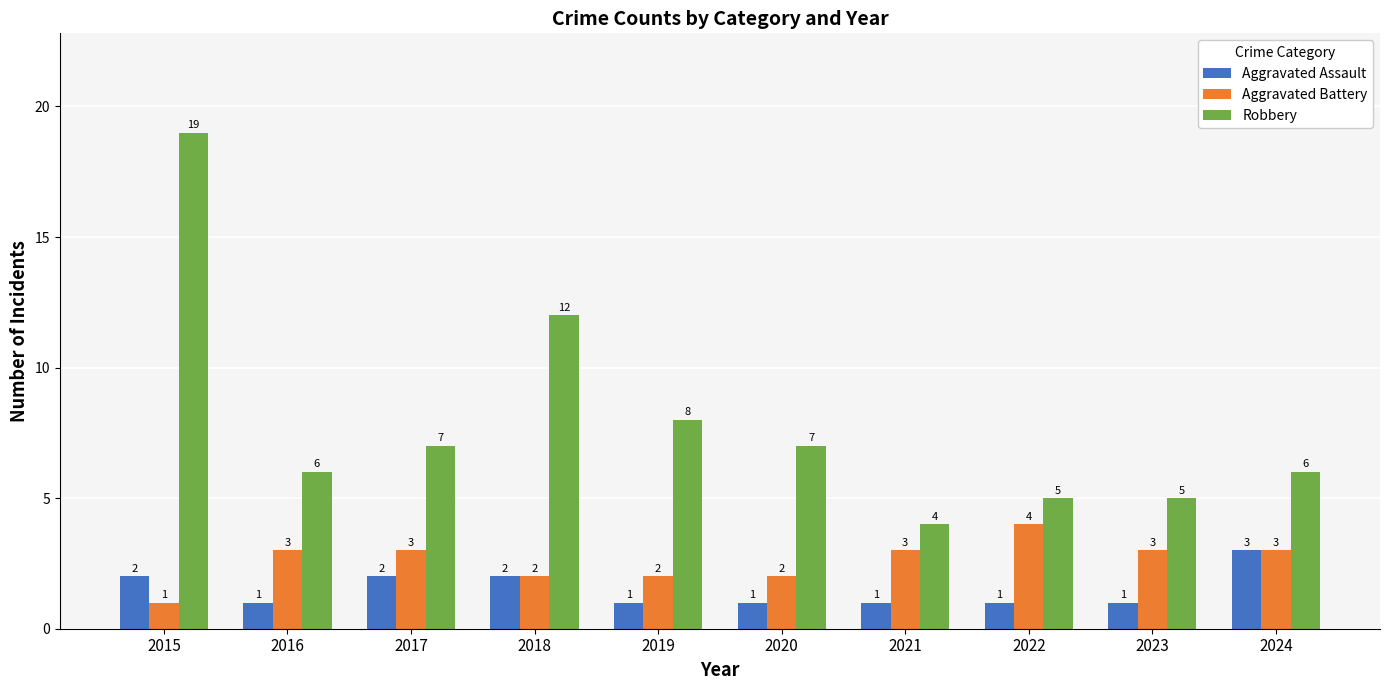

Does the chart contain stacked bars?

No